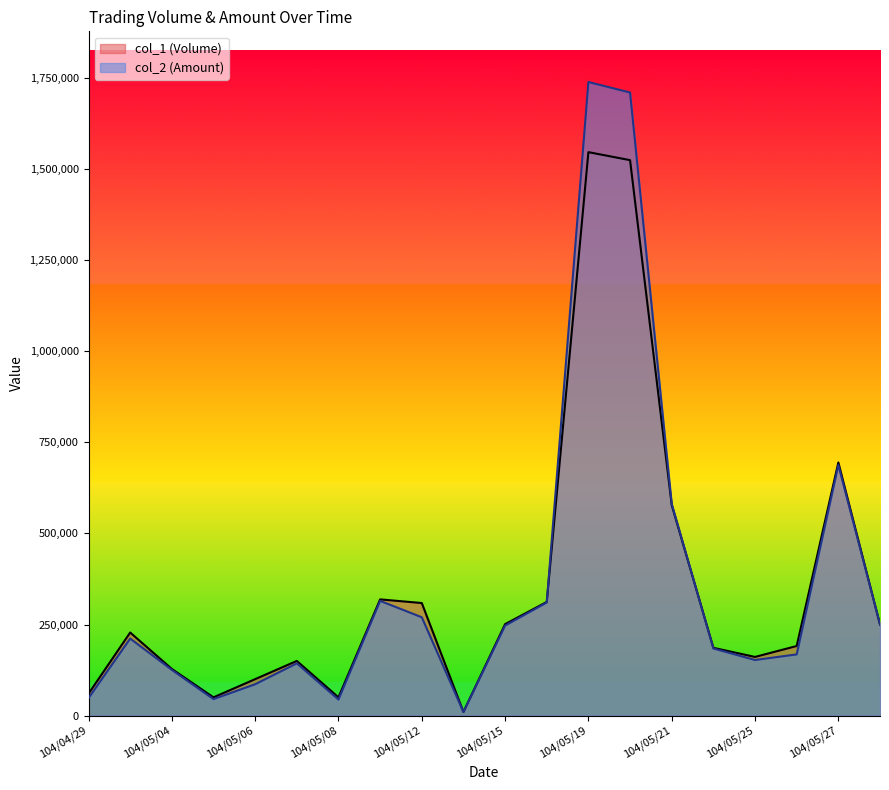

Is it true that col_2 (Amount) equals 211440 at 104/04/30?

True